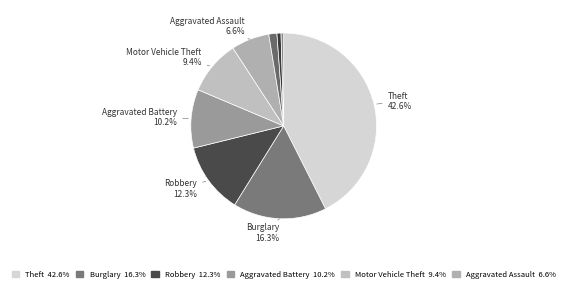

How many slices are in this pie chart?

9